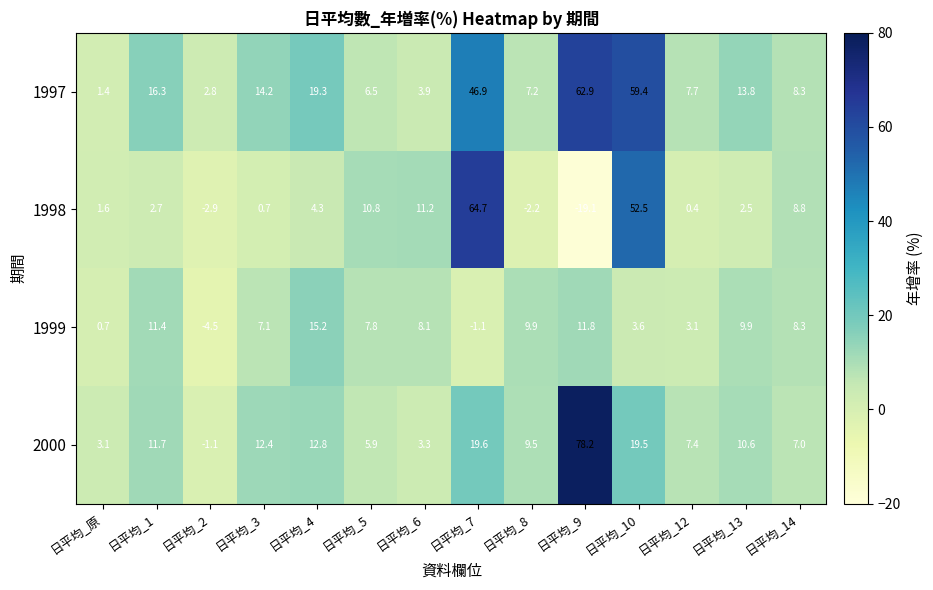

At which label does 1999 reach its minimum?

日平均_2